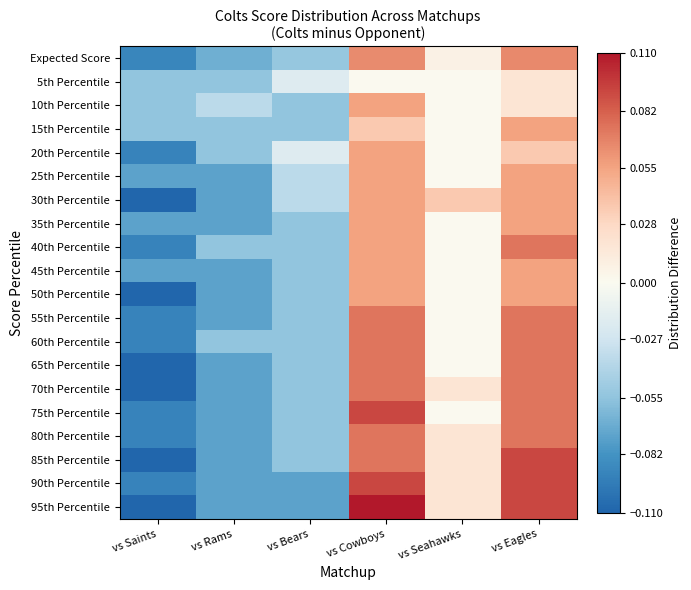

What is the greatest value displayed?

0.1